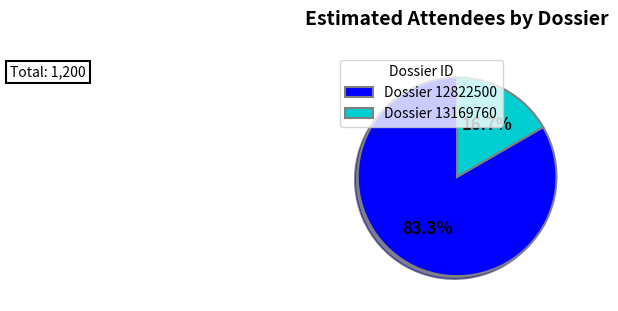

Does any single category account for the majority?

Yes